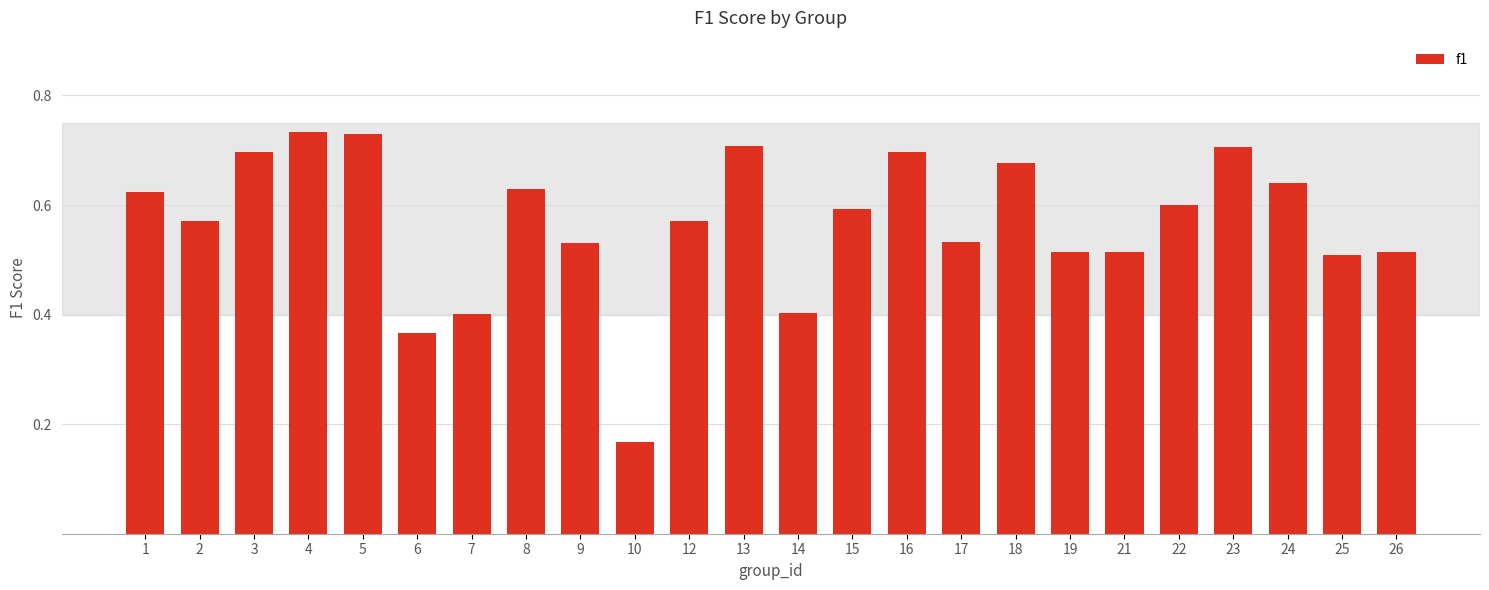

What is the change in value from 5 to 19?

-0.2